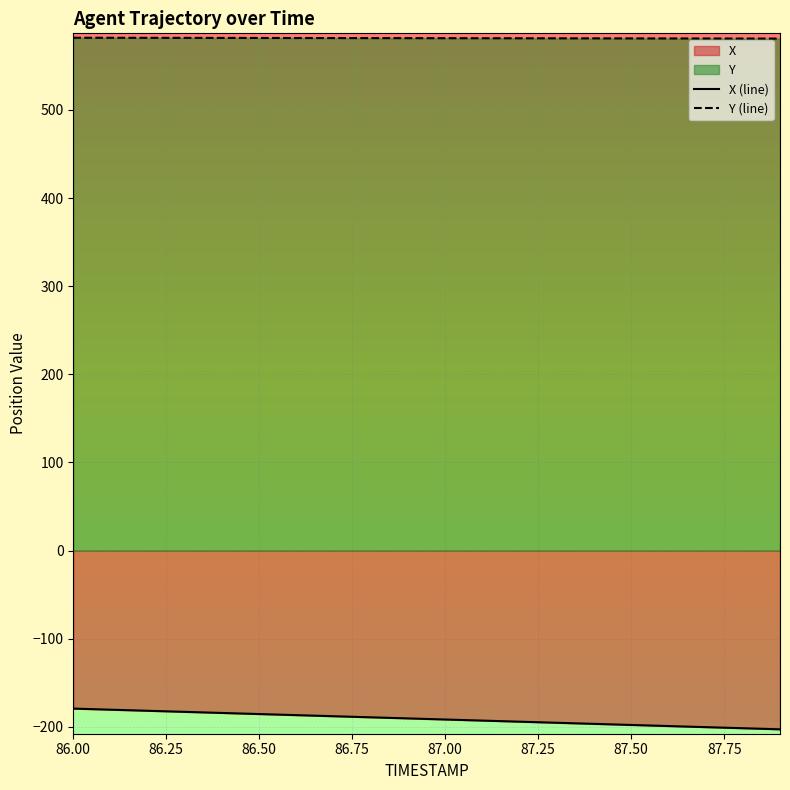

Rank the series by their average value, from lowest to highest.

X (line), Y (line)